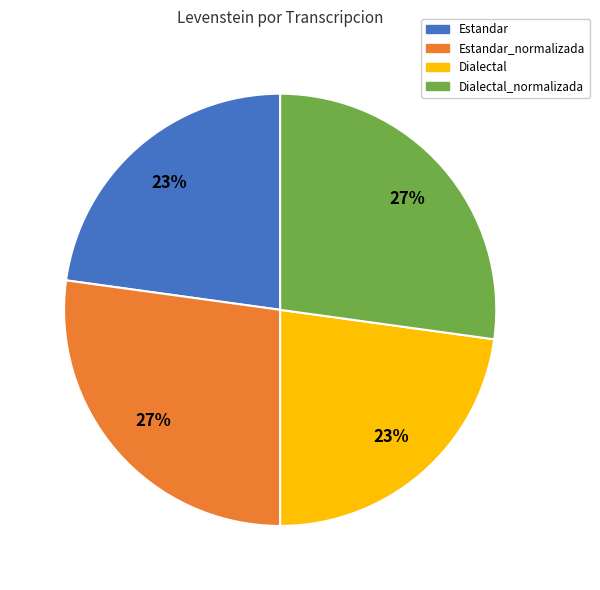

Combined, do Dialectal_normalizada and Estandar_normalizada account for over 50%?

Yes